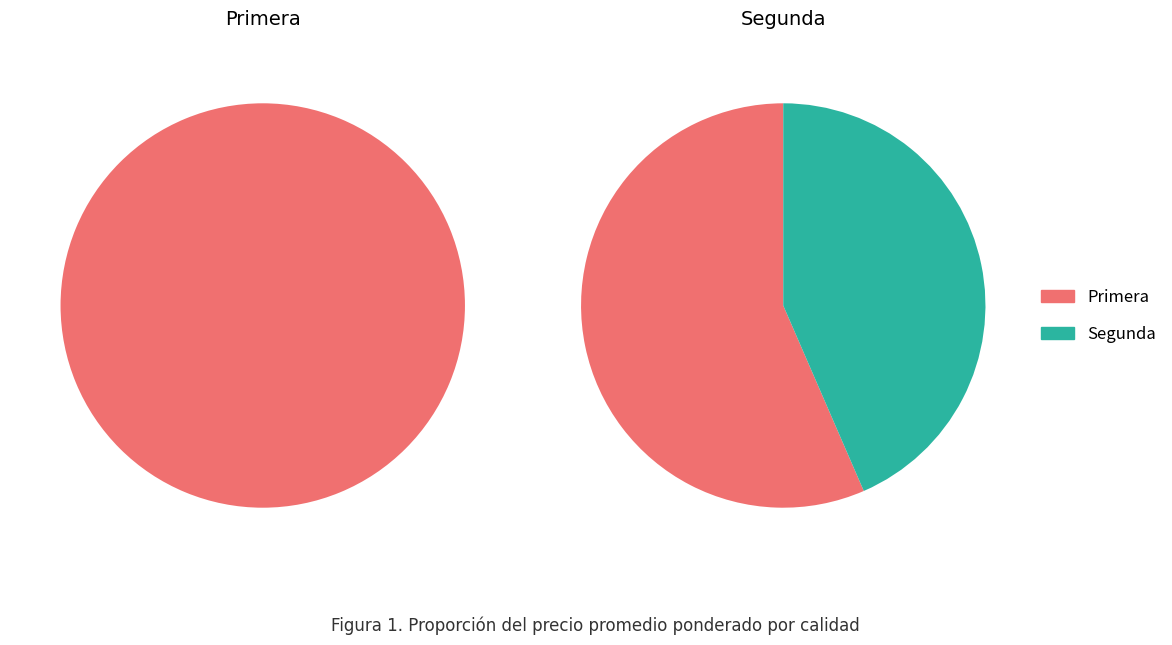

What is the largest slice in the pie chart?

Primera